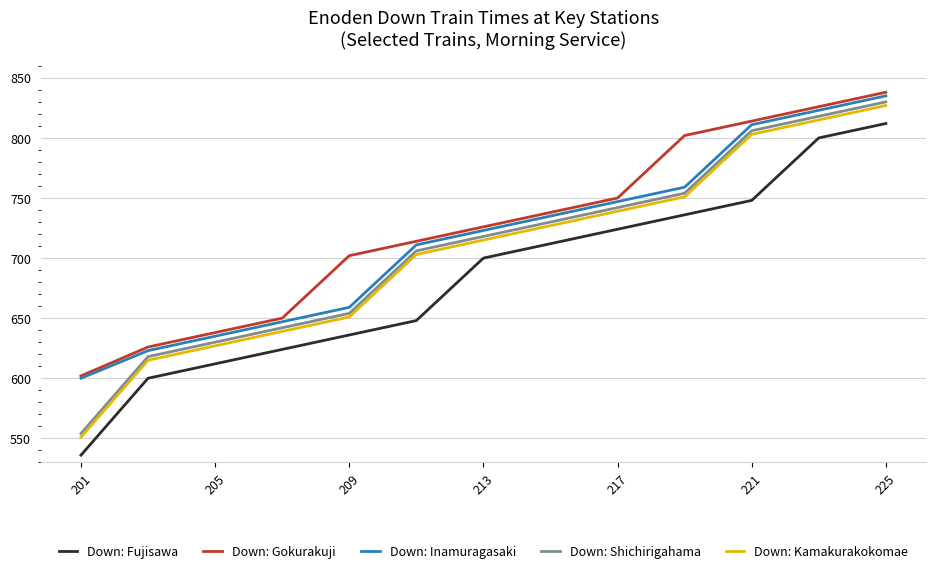

True or false: Down: Fujisawa and Down: Kamakurakokomae cross at least once.

False